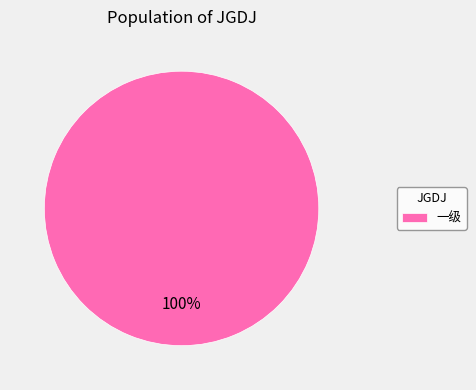

How many segments does this pie chart have?

1